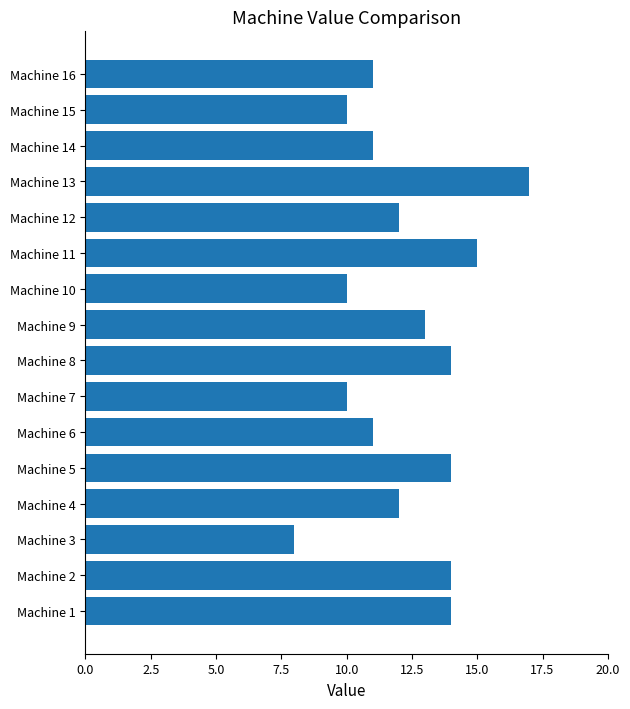

Between Machine 8 and Machine 14, which is larger?

Machine 8